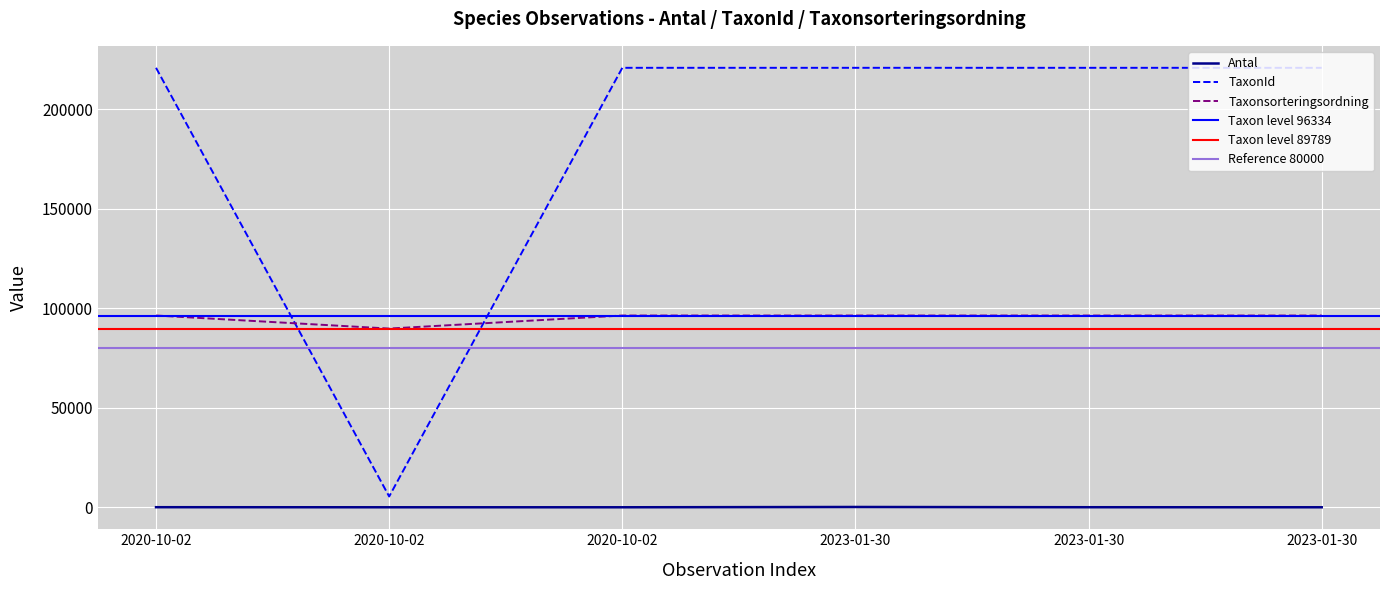

What is the label of the 5th point from the left?

2023-01-30